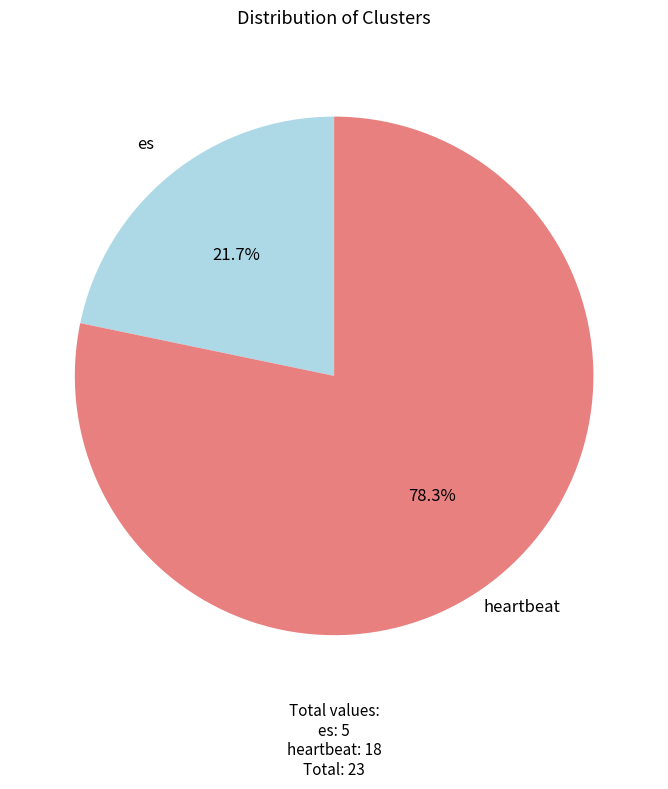

Does any single category account for the majority?

Yes